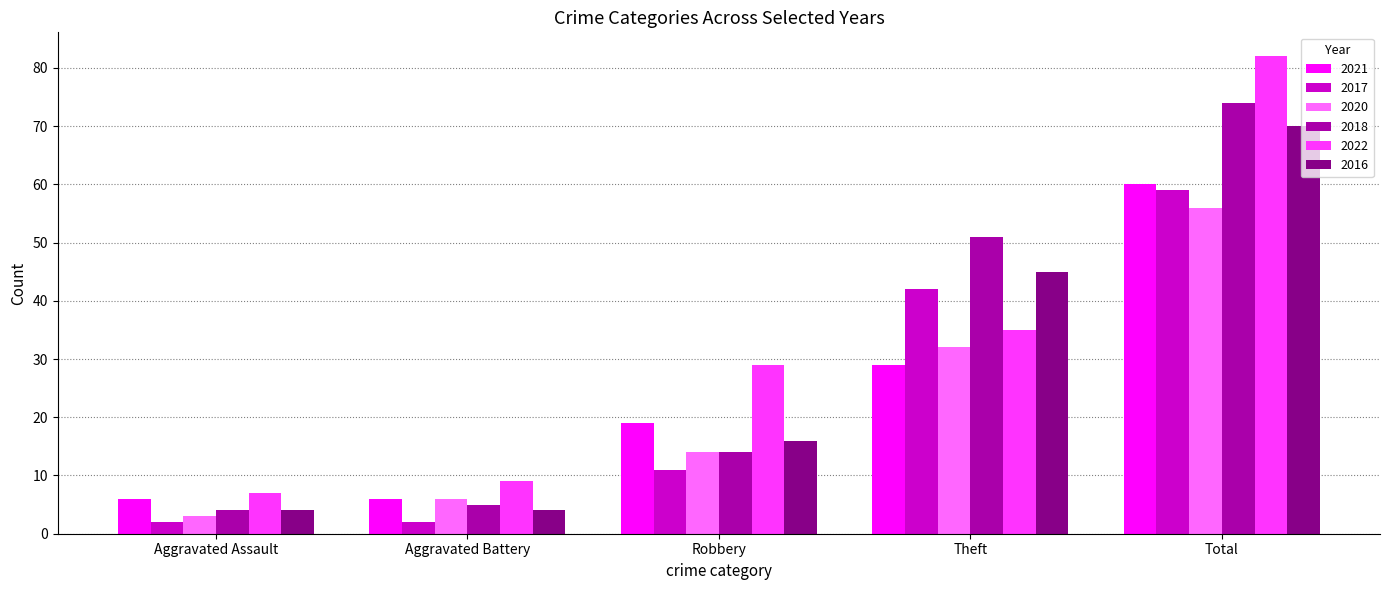

Which series has the widest spread of values?

2022